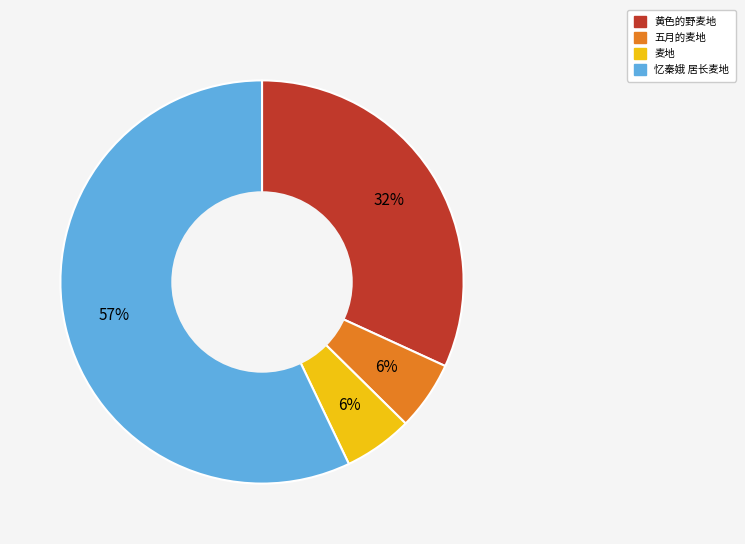

What is the majority slice?

忆秦娥 居长麦地